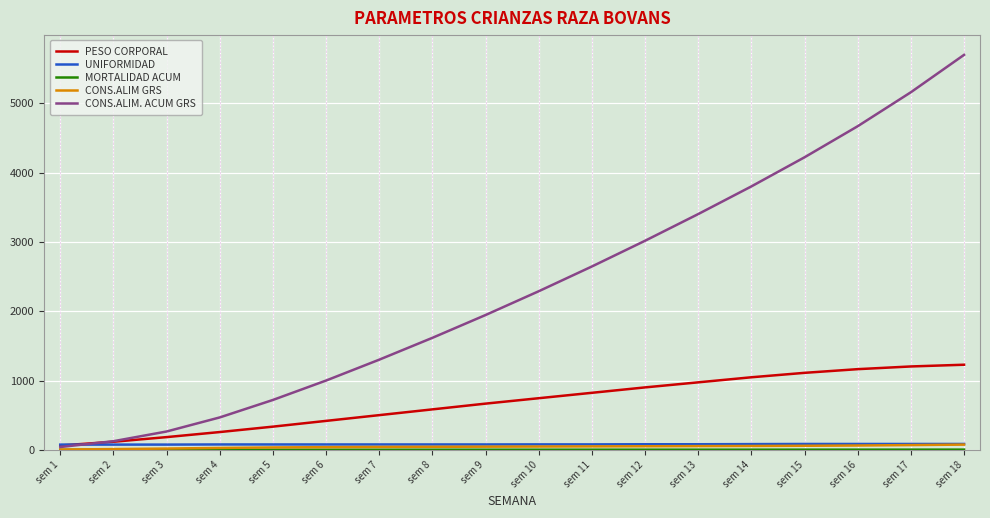

What value does the UNIFORMIDAD series have at sem 11?

80.0